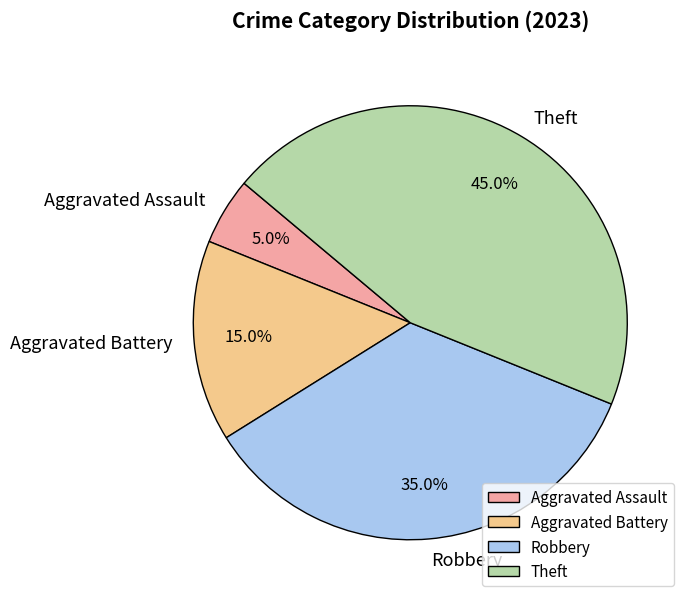

Is there a majority slice in this chart?

No